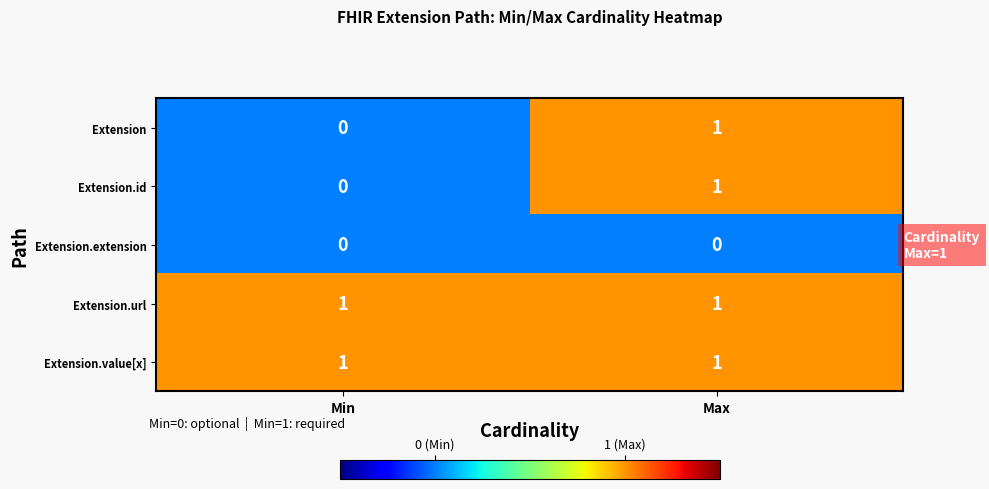

Which category has the highest value in the Extension series?

Max